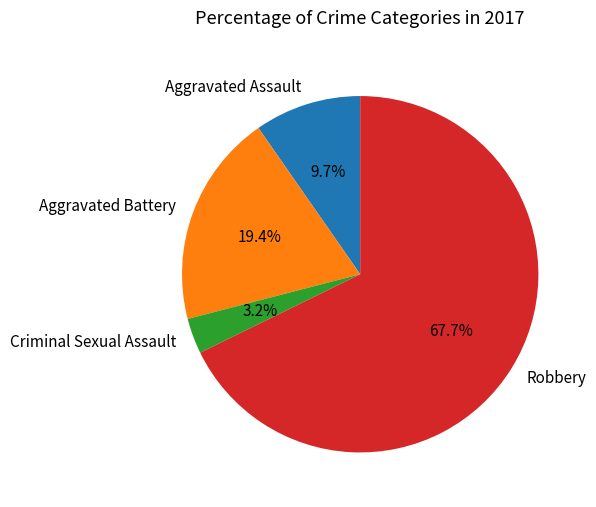

Is it true that Robbery is 68% of the pie?

True